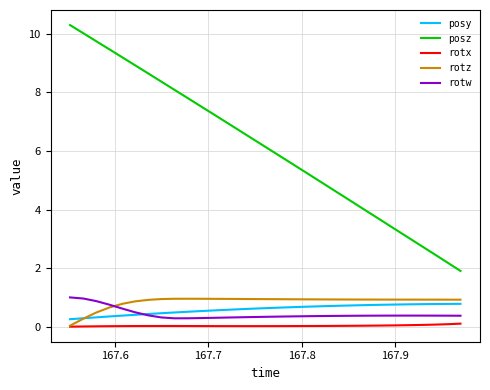

Which series has the widest spread of values?

posz